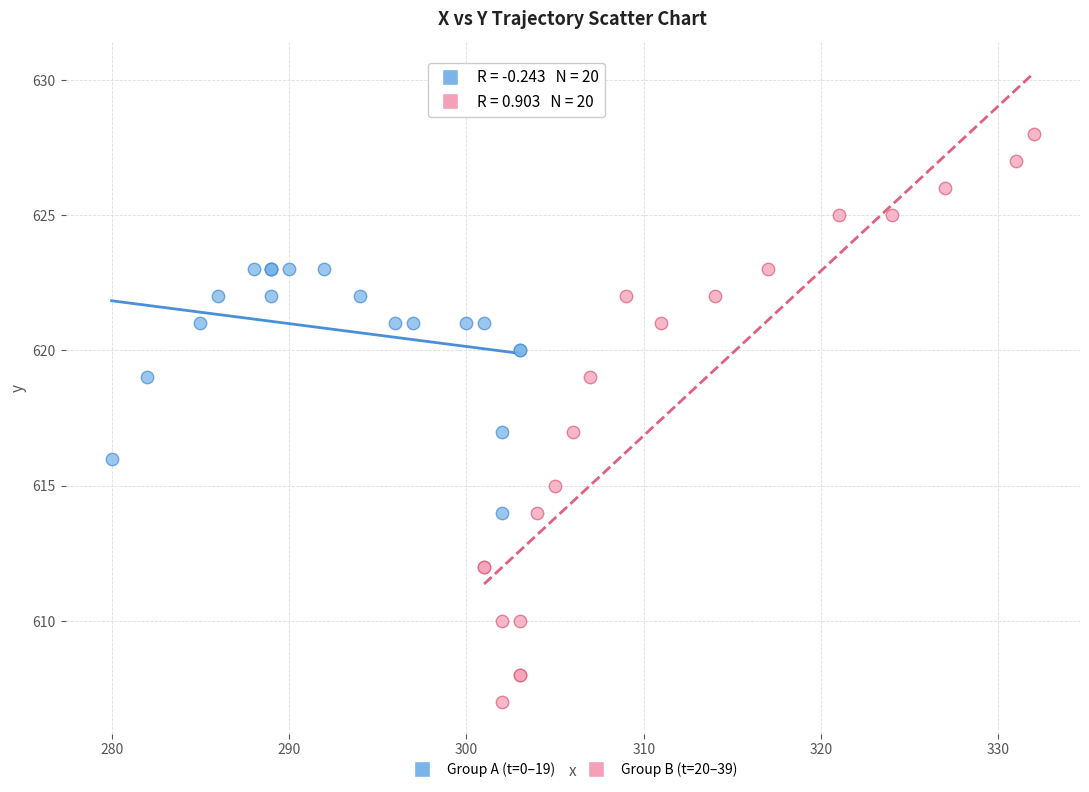

Which series contains the highest Y value?

Group B (t=20–39)